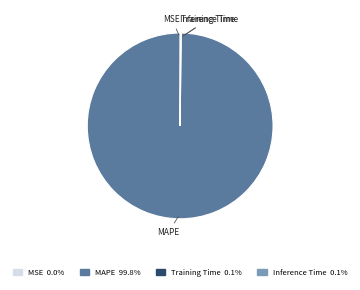

Is MAPE the majority of the pie?

Yes